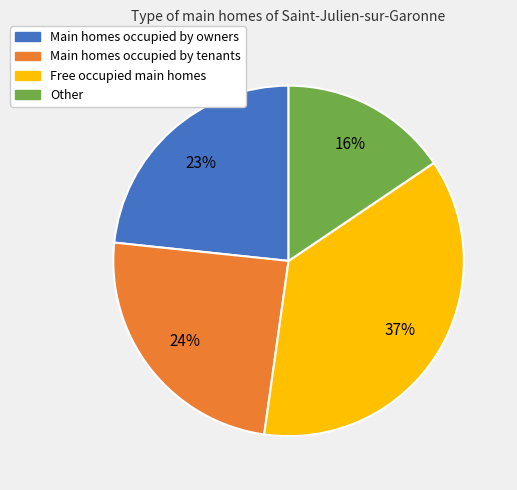

How many slices are in this pie chart?

4